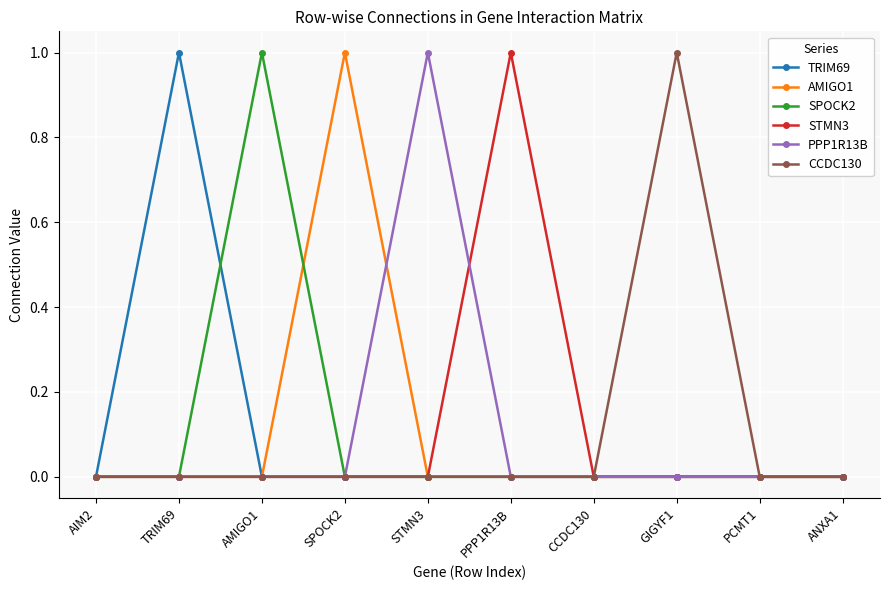

True or false: AMIGO1 has a value of 1 at AMIGO1.

False